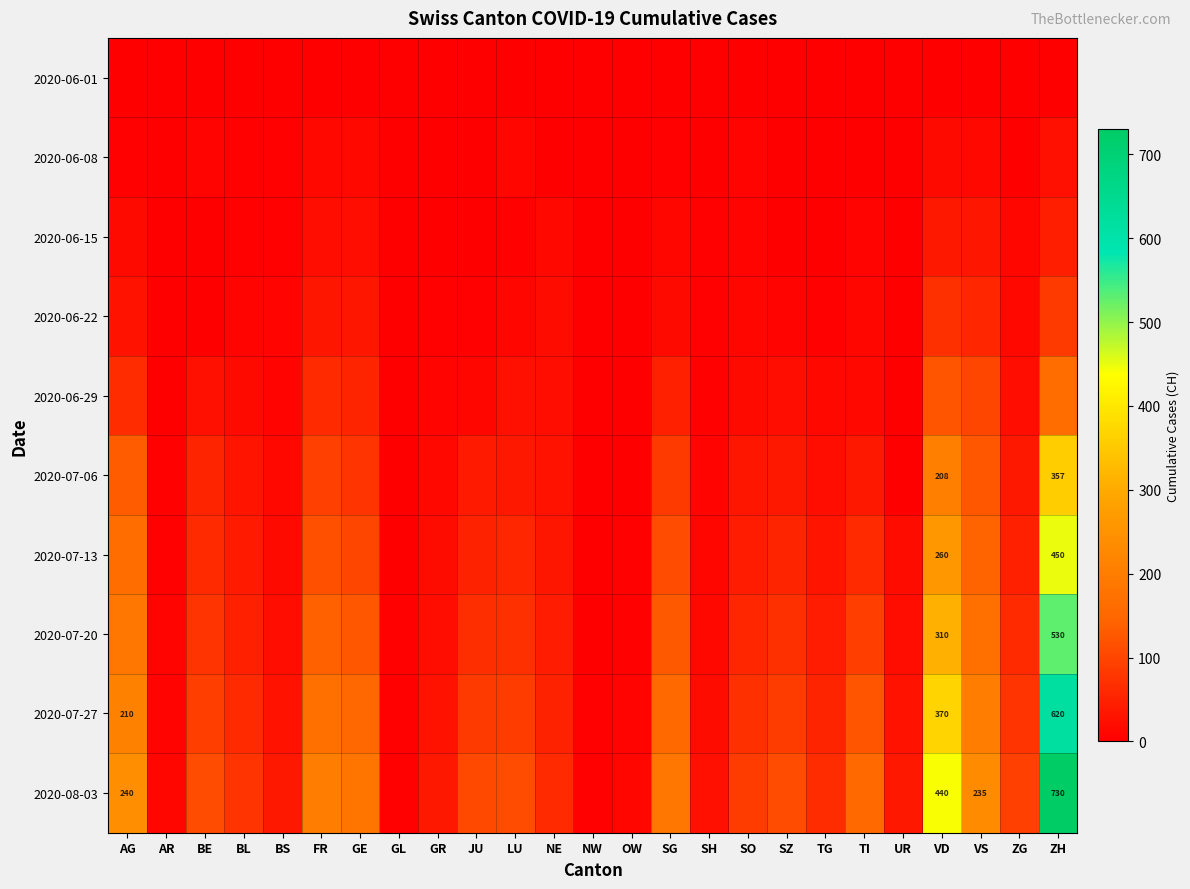

The value of 2020-07-20 at FR is 202. True or false?

False